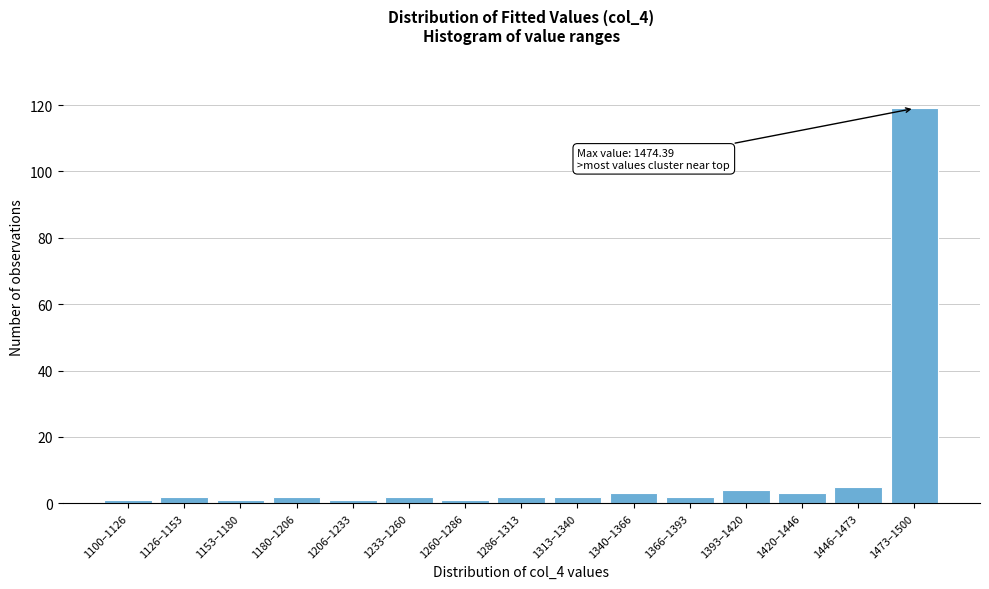

Reading left to right, list all the values displayed in this chart.

1	2	1	2	1	2	1	2	2	3	2	4	3	5	119